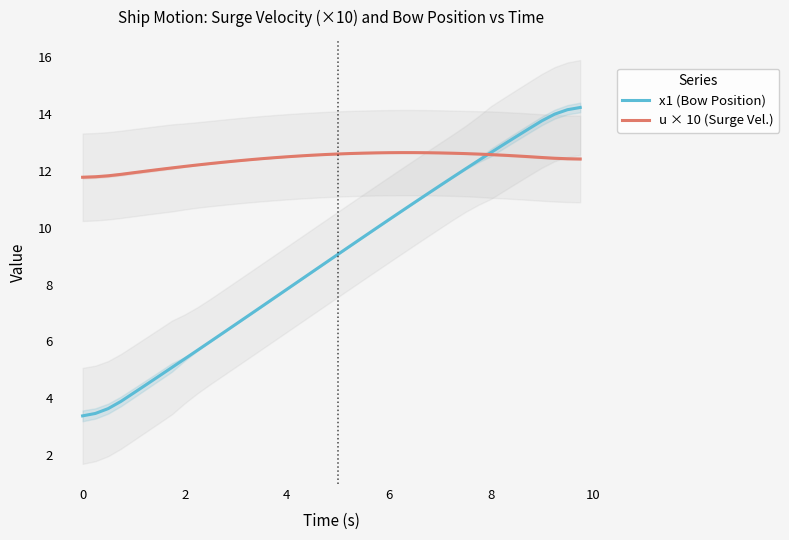

What is the highest value of the u × 10 (Surge Vel.) series?

12.6